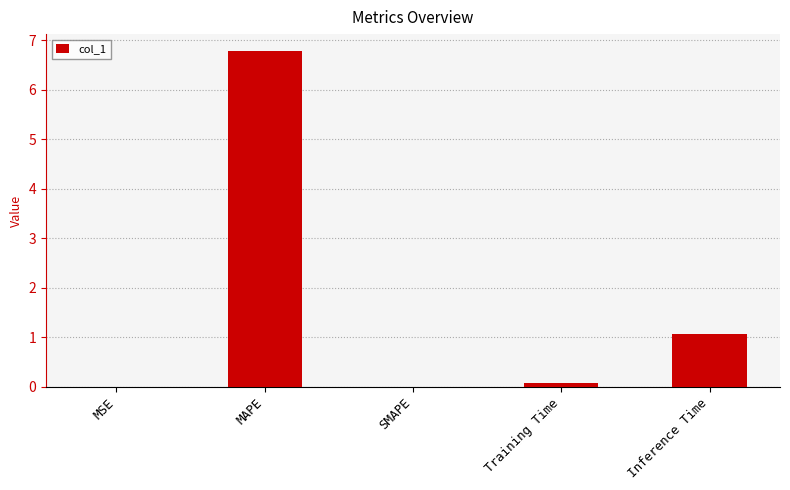

What is the change in value from Training Time to Inference Time?

+1.0